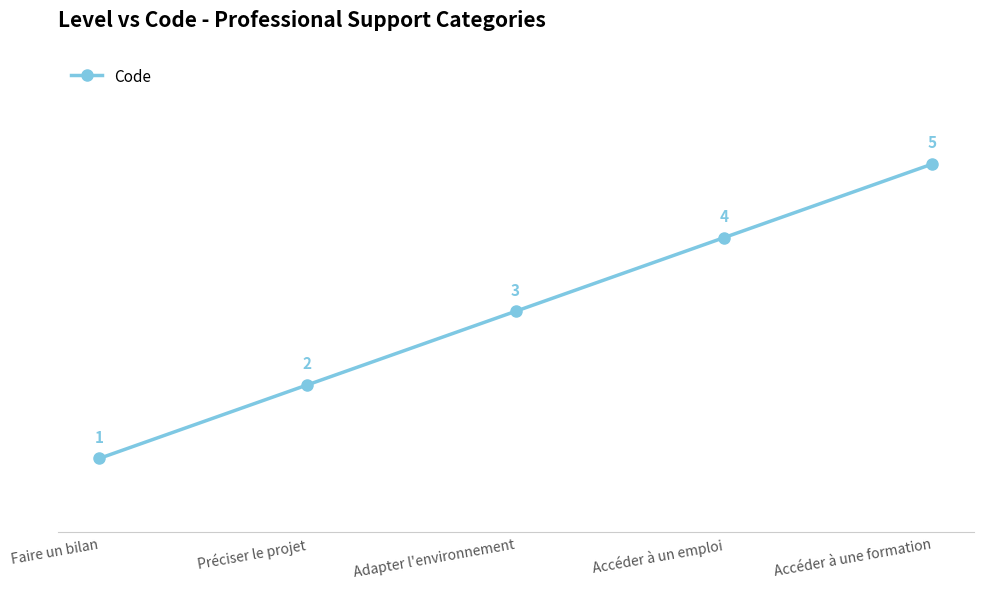

What is the difference between the maximum and minimum values?

4